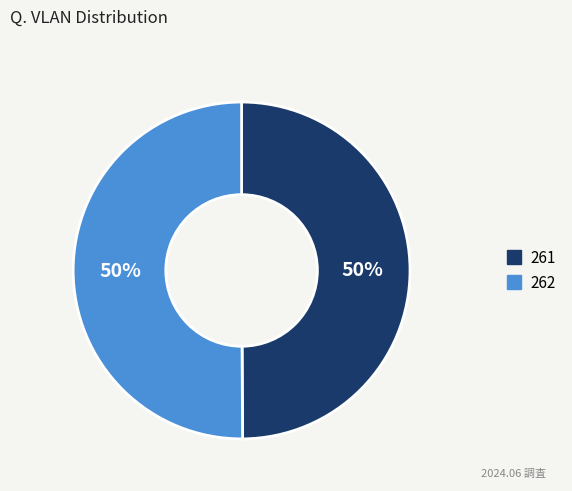

To the nearest percent, what is the combined percentage of 262 and 261?

100%